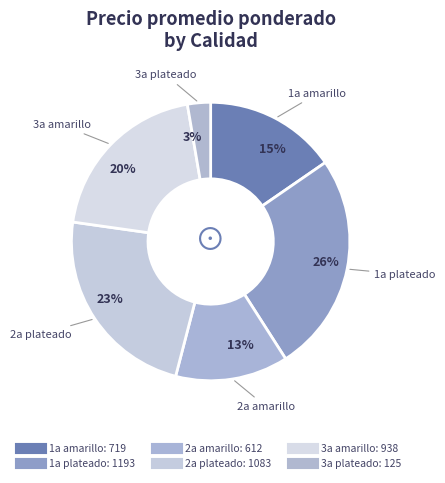

How many segments does this pie chart have?

6